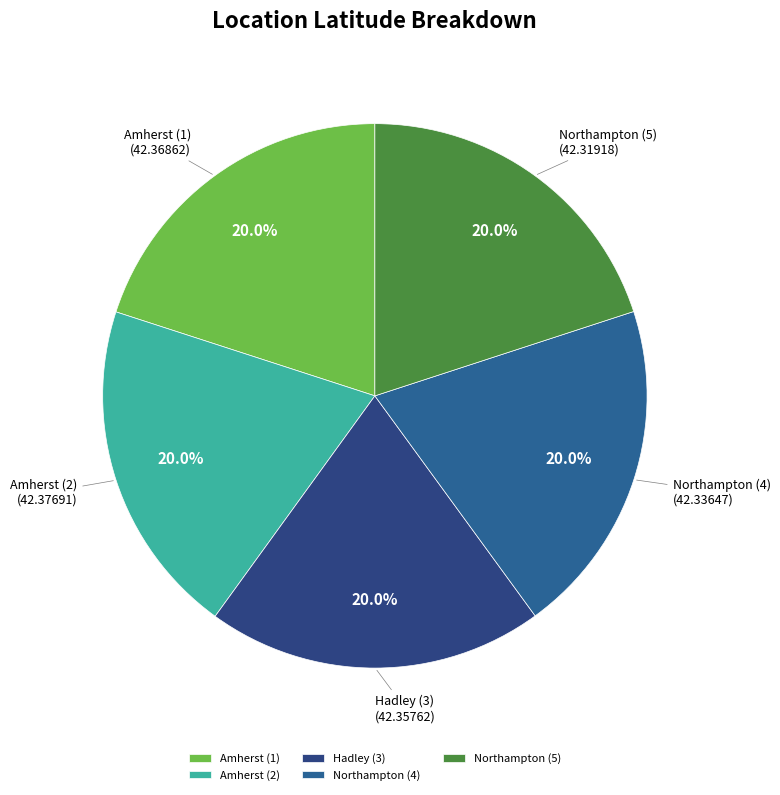

Combined, what portion of the pie is Amherst (1) and Northampton (4)?

40.0%